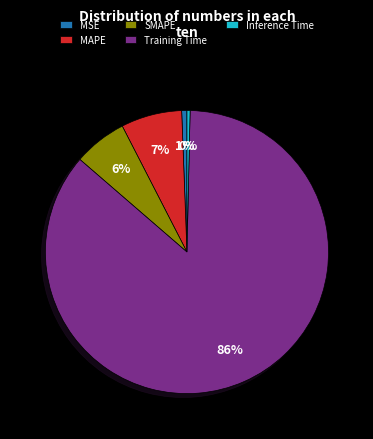

How many segments does this pie chart have?

5